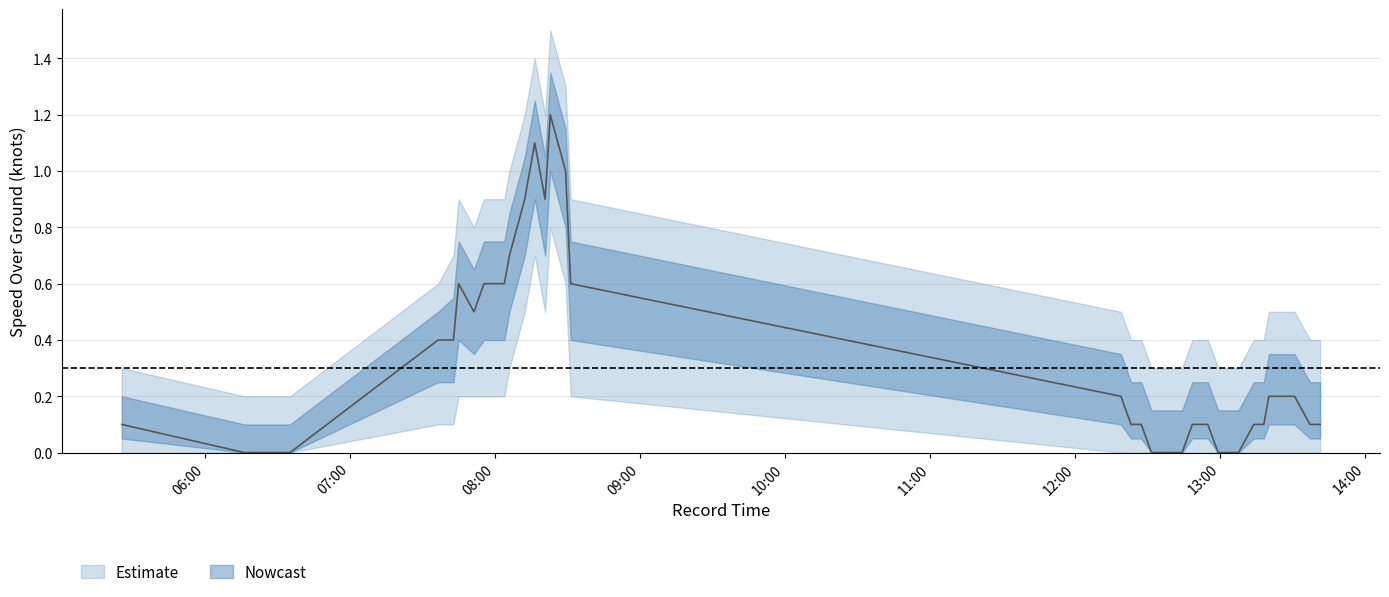

True or false: SOG_upper and SOG_lower cross at least once.

False